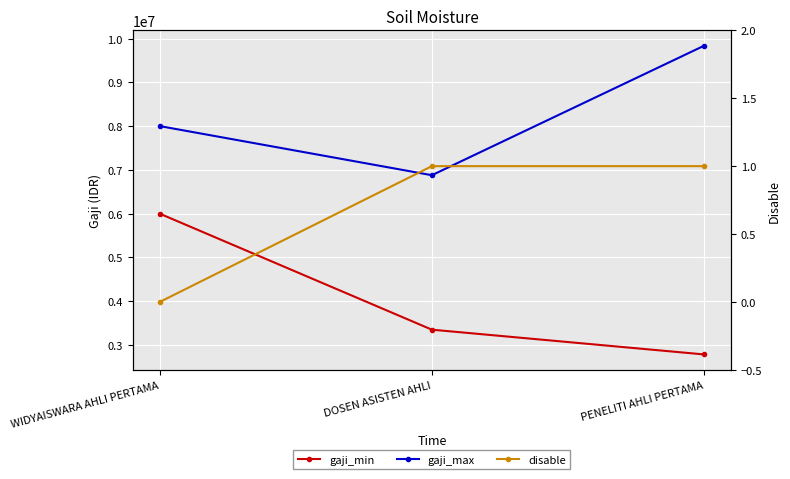

Reading right to left, list all the values displayed in this chart.

gaji_min: PENELITI AHLI PERTAMA=2785700	DOSEN ASISTEN AHLI=3351020	WIDYAISWARA AHLI PERTAMA=6000000
gaji_max: PENELITI AHLI PERTAMA=9834489	DOSEN ASISTEN AHLI=6878384	WIDYAISWARA AHLI PERTAMA=8000000
disable: PENELITI AHLI PERTAMA=1	DOSEN ASISTEN AHLI=1	WIDYAISWARA AHLI PERTAMA=0